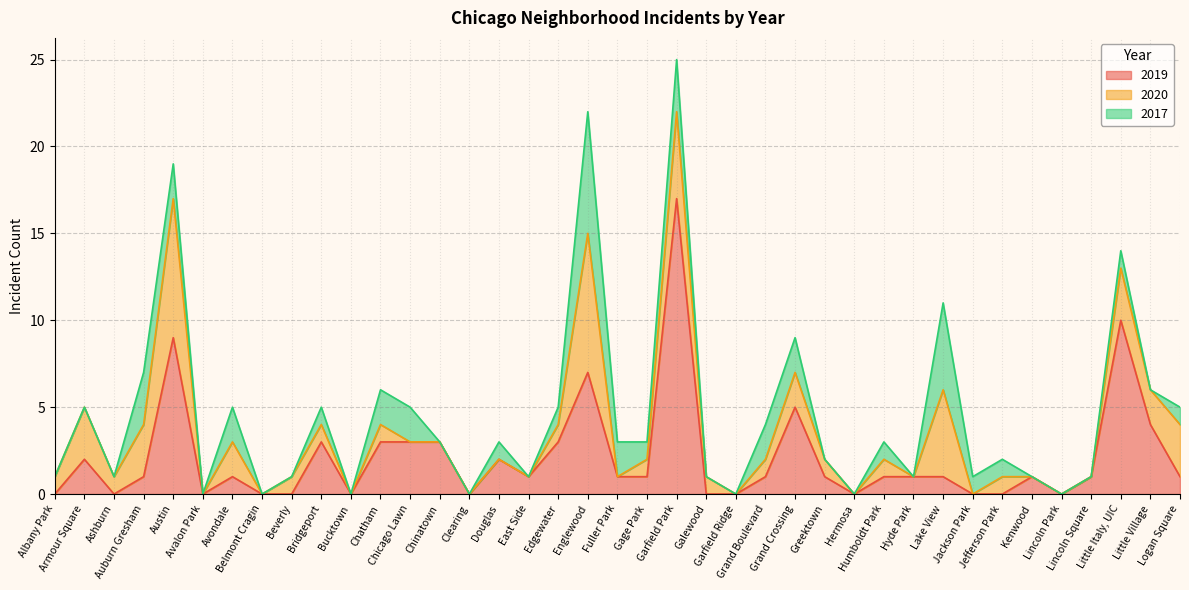

True or false: 2017 has more than 0 points higher than both neighbors.

True